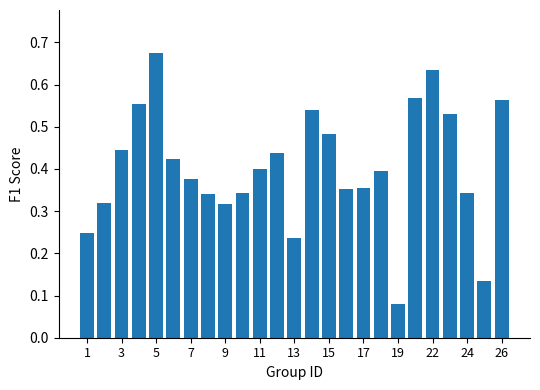

What is the sum of all values?

10.1